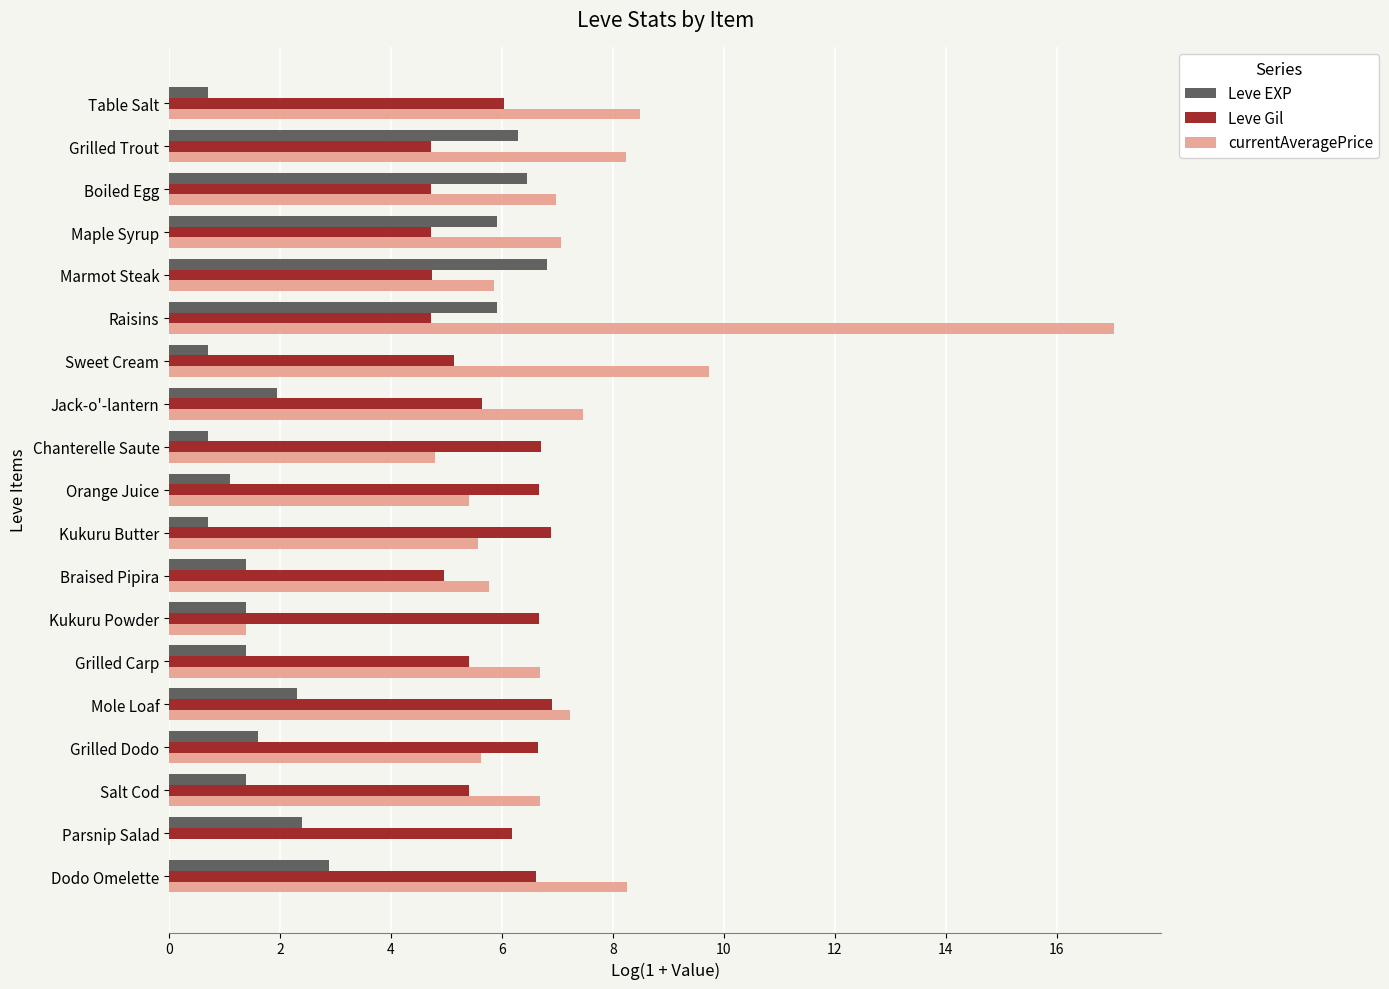

Which series has the largest total across all categories?

currentAveragePrice